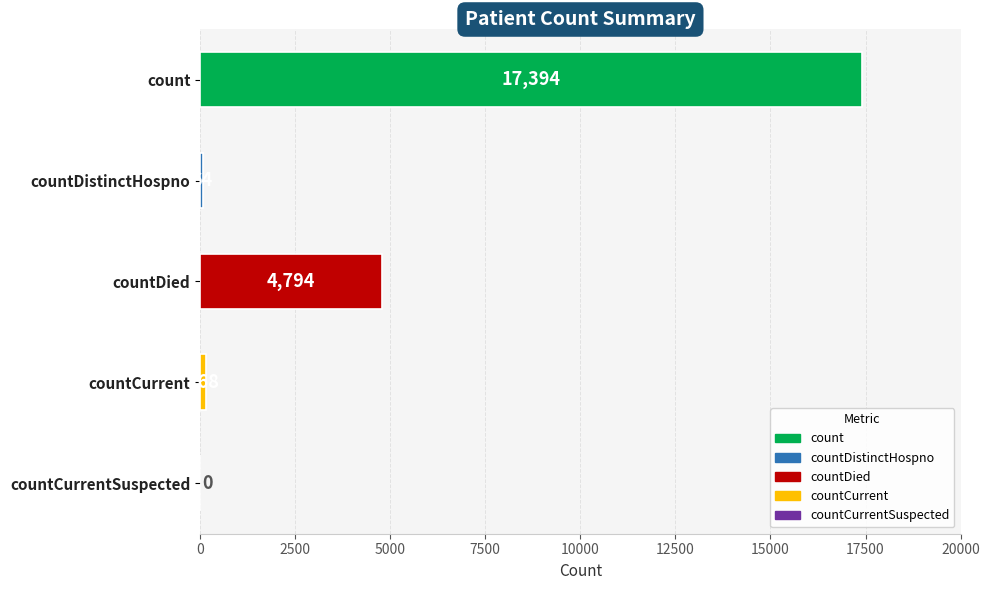

The value at count is 10595. True or false?

False